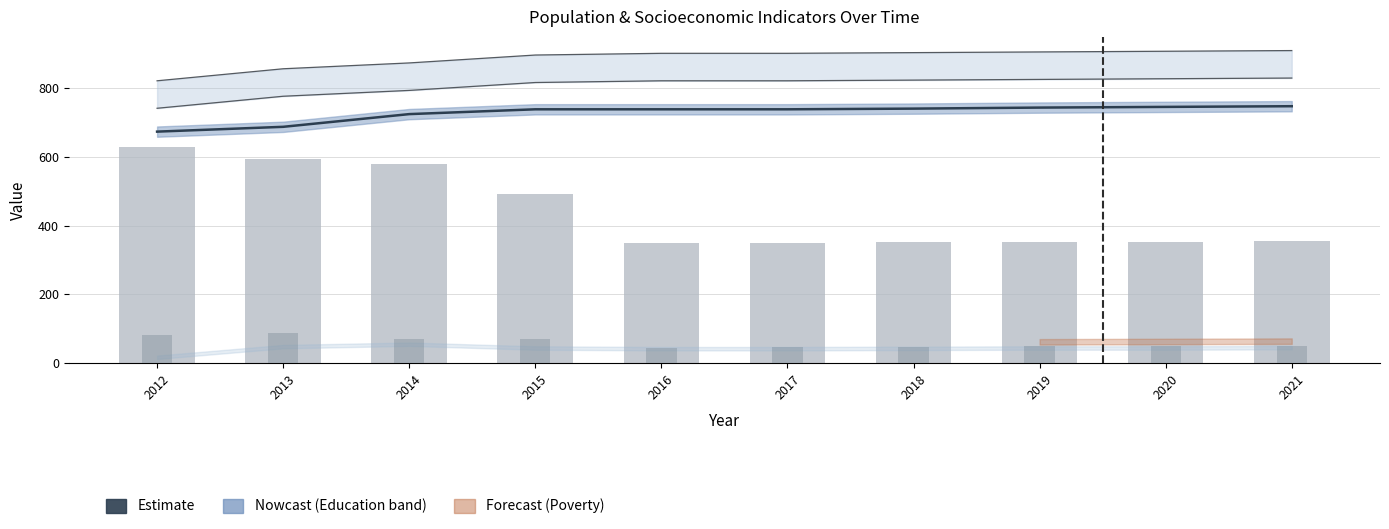

What is the difference between the Working_Fulltime values at 2018 and 2013?

42